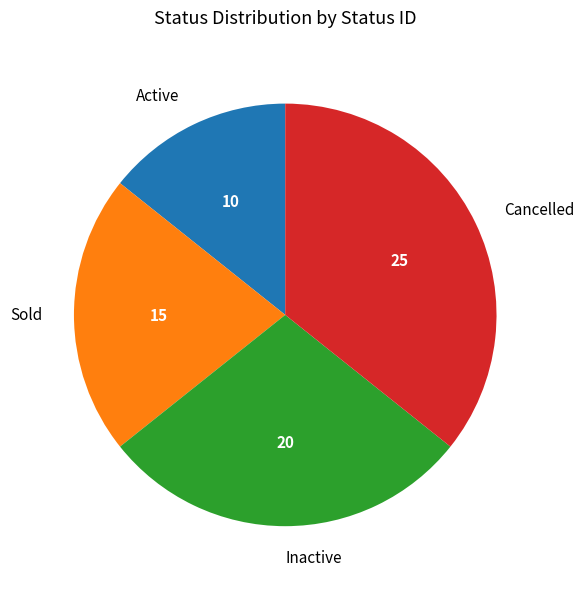

Do Inactive and Active together represent more than half of the pie?

No